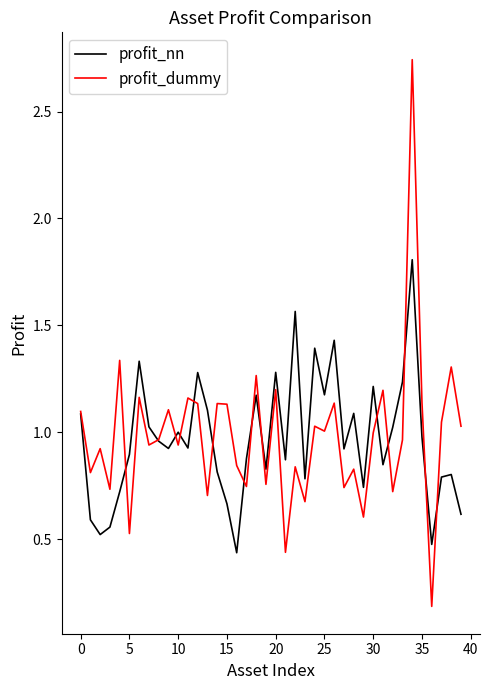

Which series has the largest range (max minus min)?

profit_dummy